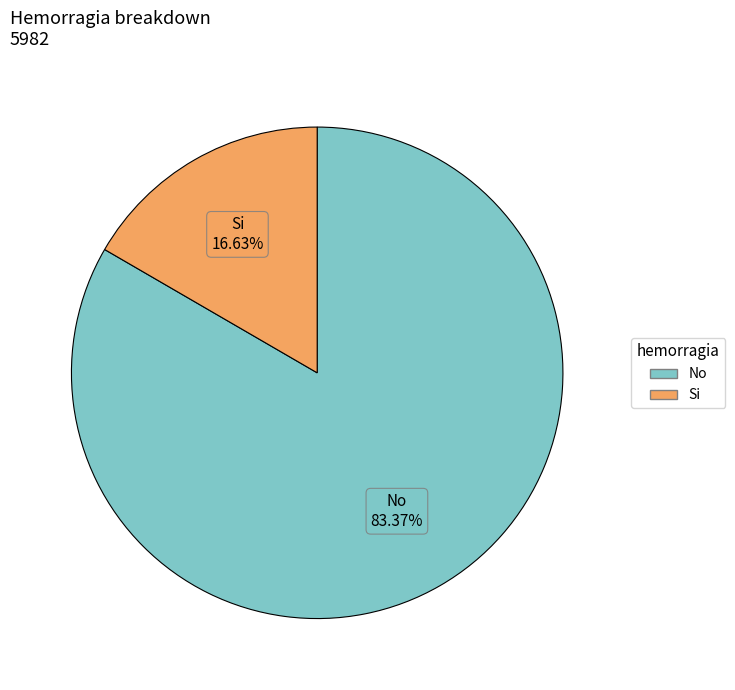

Between Si and No, which is larger?

No